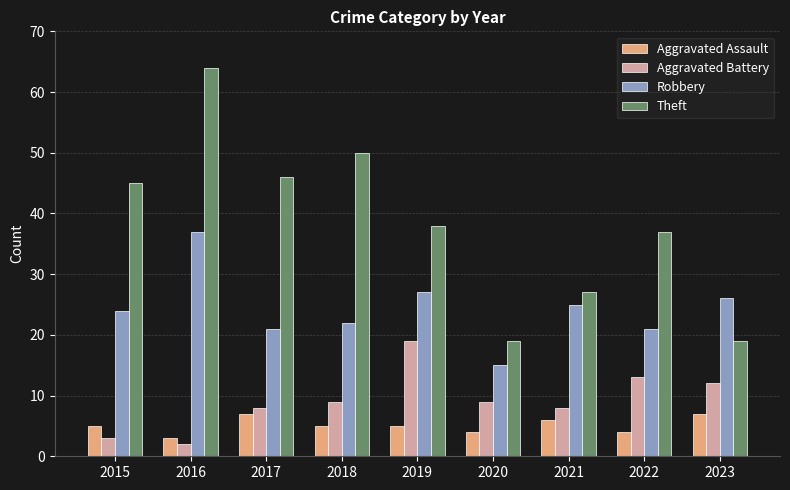

Which series has the largest total across all categories?

Theft